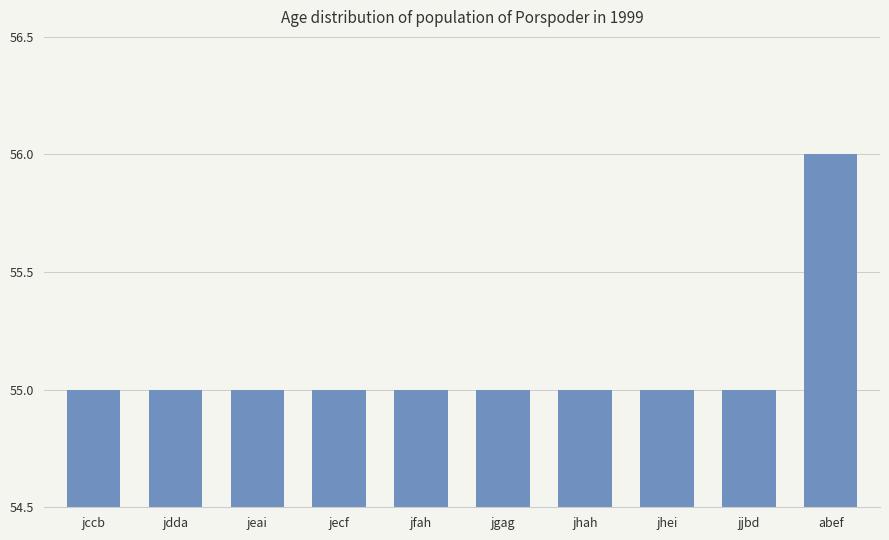

True or false: the data shows 55 at jfah.

True